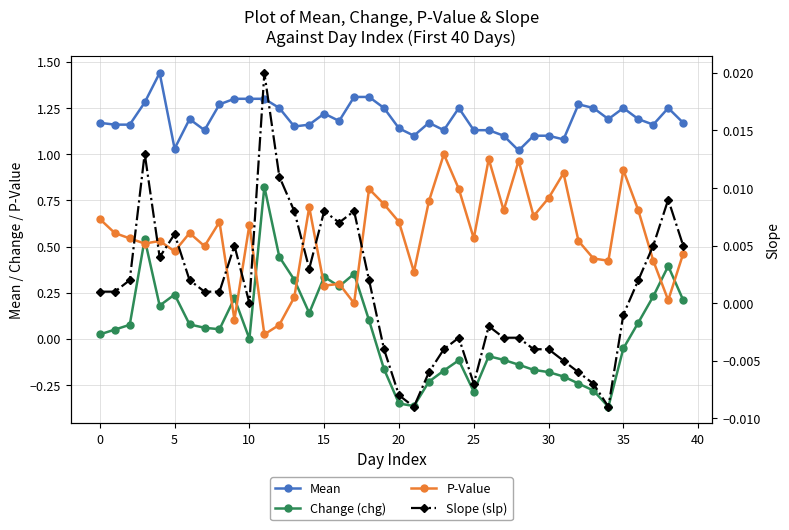

What value does the Mean series have at 38?

1.2